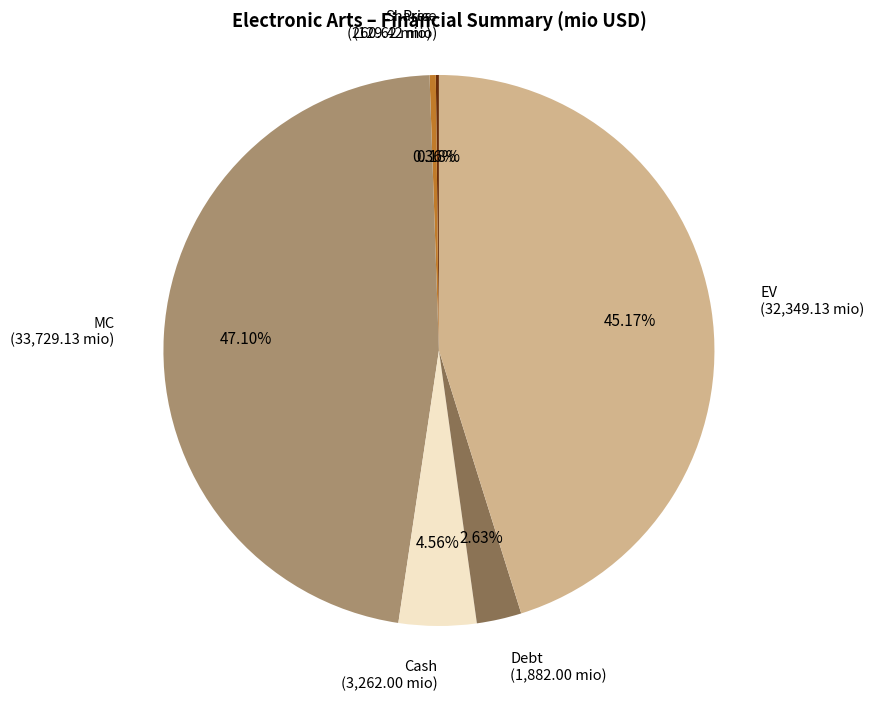

Between MC and Shares, which is larger?

MC